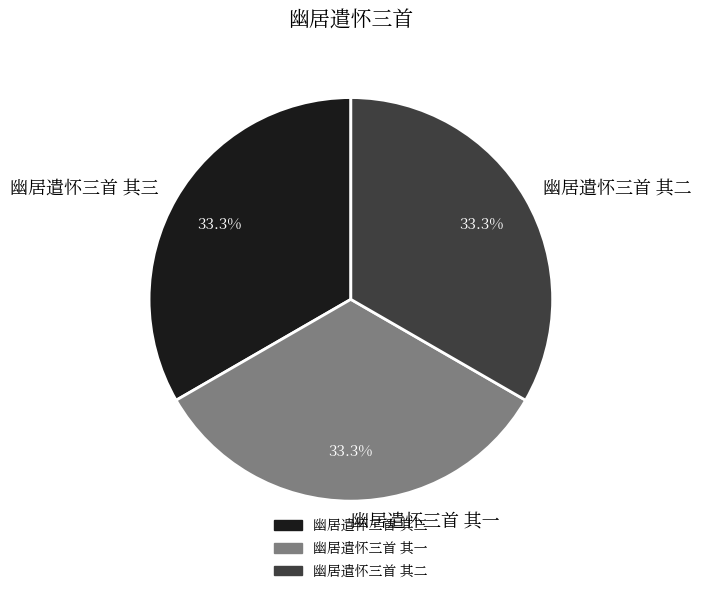

What is the largest slice in the pie chart?

幽居遣怀三首 其三